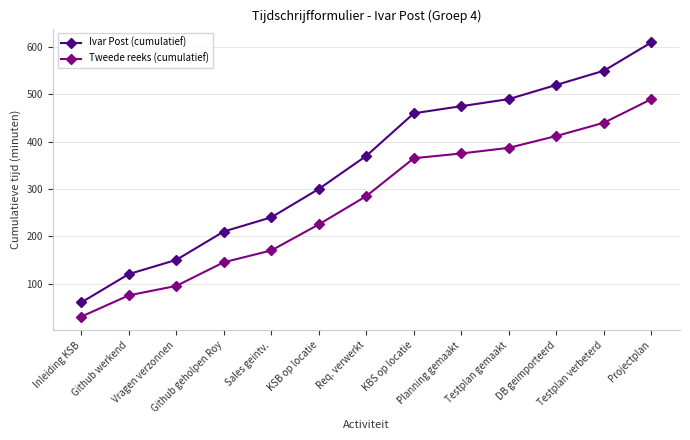

What are all the series names shown in the legend?

Ivar Post (cumulatief), Tweede reeks (cumulatief)